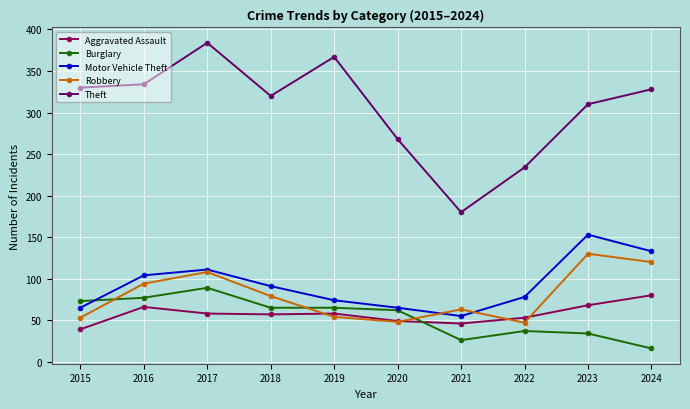

What is the lowest value of the Aggravated Assault series?

39